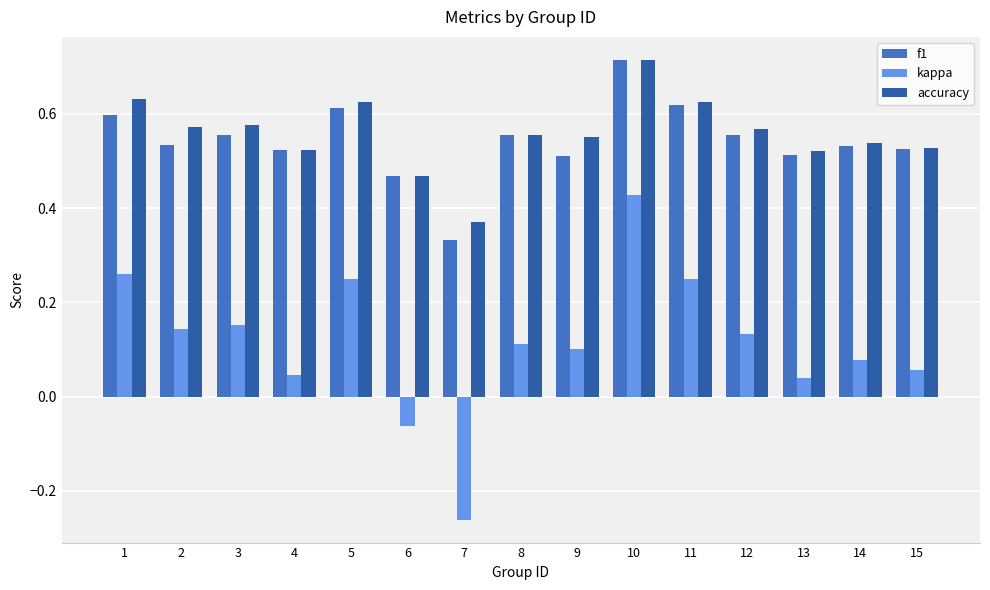

What is the sum of the accuracy values at 8 and 1?

1.2